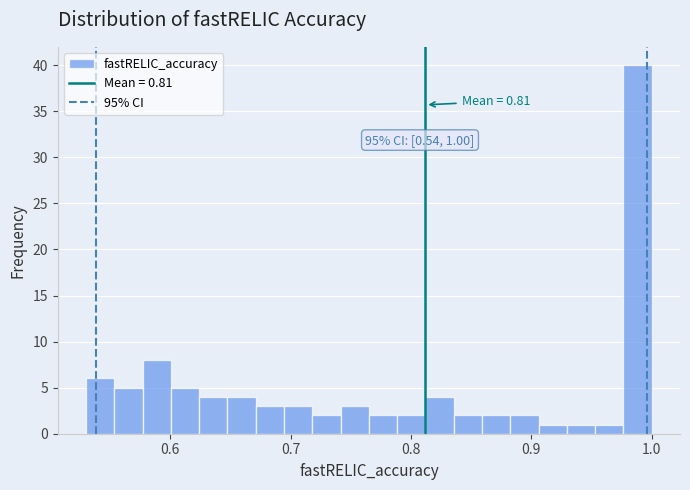

Around what value on the x-axis is the tallest bar? Give the approximate position of its centre, as read against the axis.

0.99